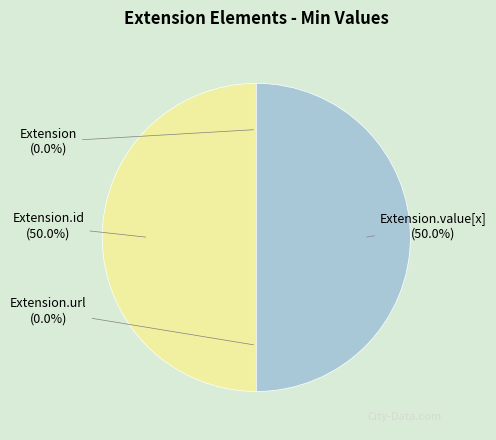

To the nearest percent, what portion does Extension.id represent?

50%